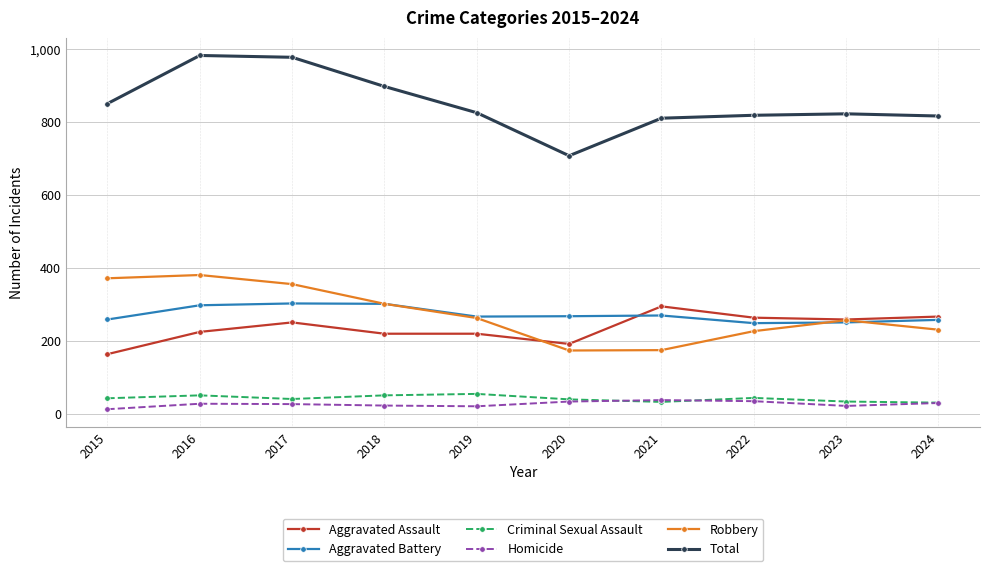

What is the value of the Total point at the 2nd from the left?

983